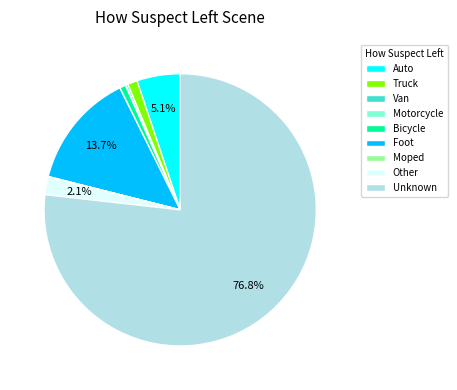

Is there a majority slice in this chart?

Yes